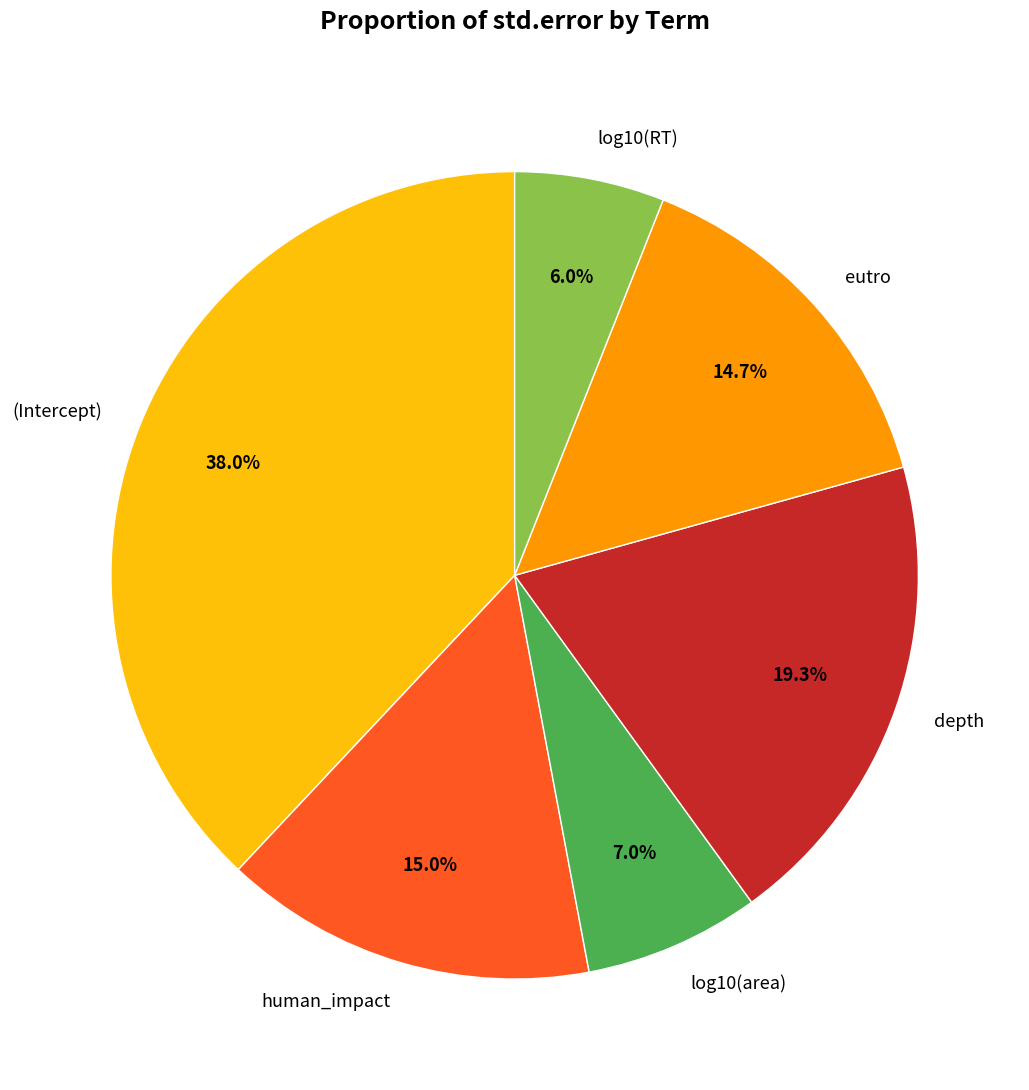

To the nearest percent, what is the difference between the largest and smallest slice percentages?

32%